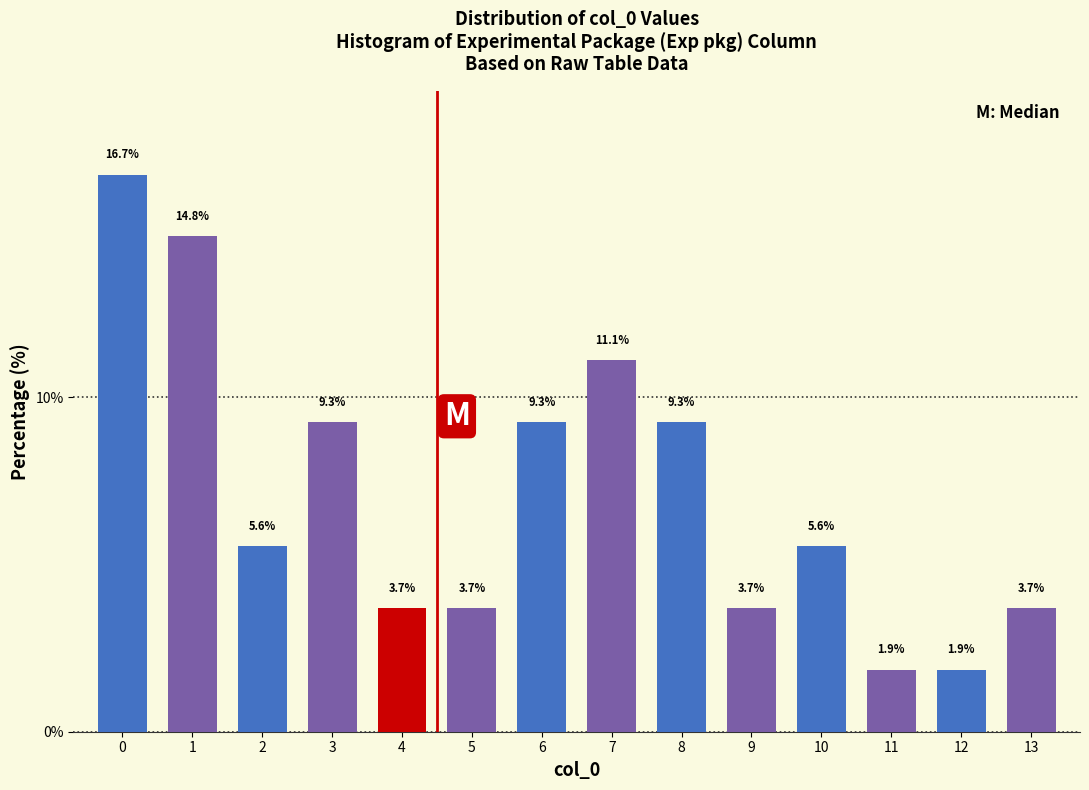

Reading left to right, transcribe all the data shown in this chart.

0=16.7	1=14.8	2=5.6	3=9.3	4=3.7	5=3.7	6=9.3	7=11.1	8=9.3	9=3.7	10=5.6	11=1.9	12=1.9	13=3.7